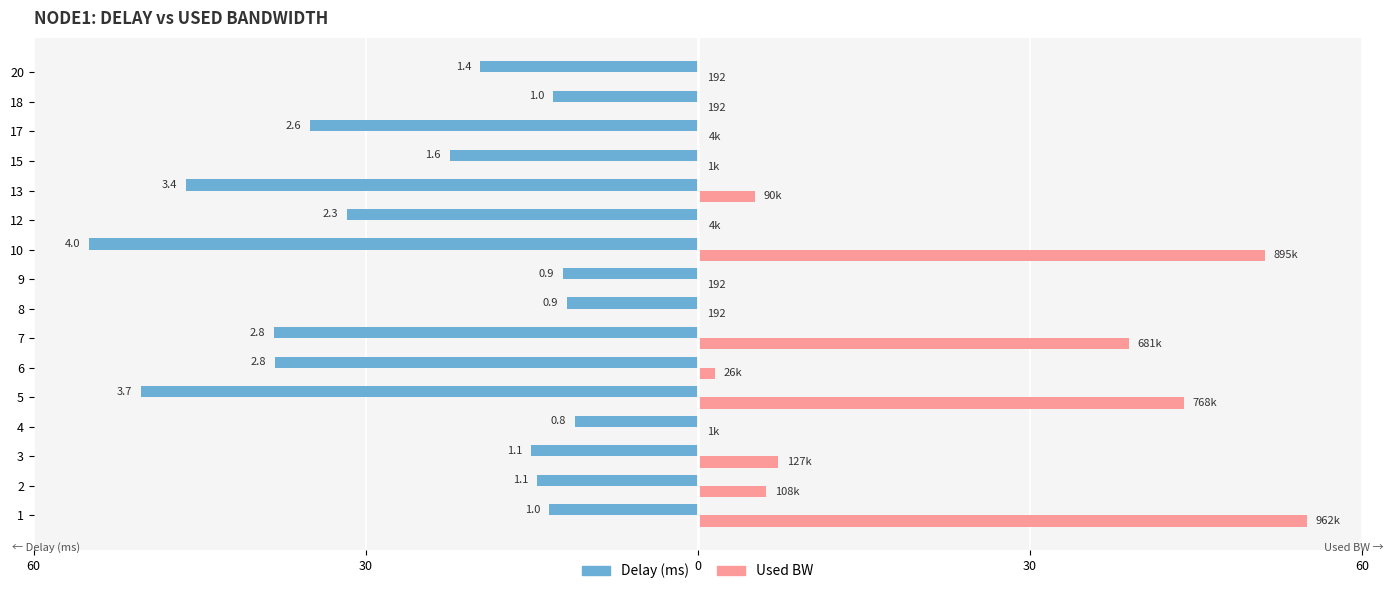

Rank the series by their average value, from lowest to highest.

Delay (ms), Used BW